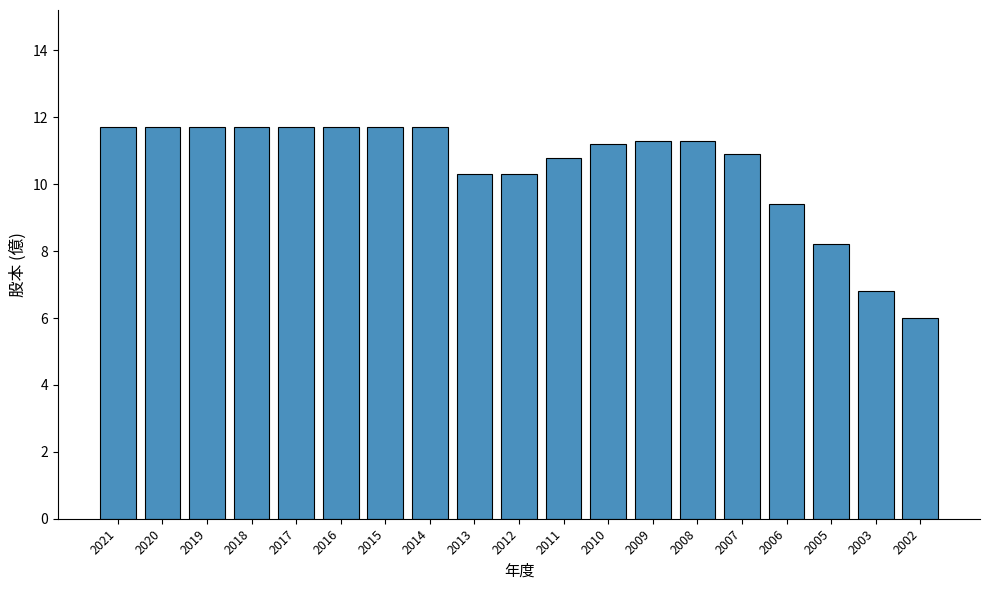

Which label corresponds to the smallest value in the chart?

2002